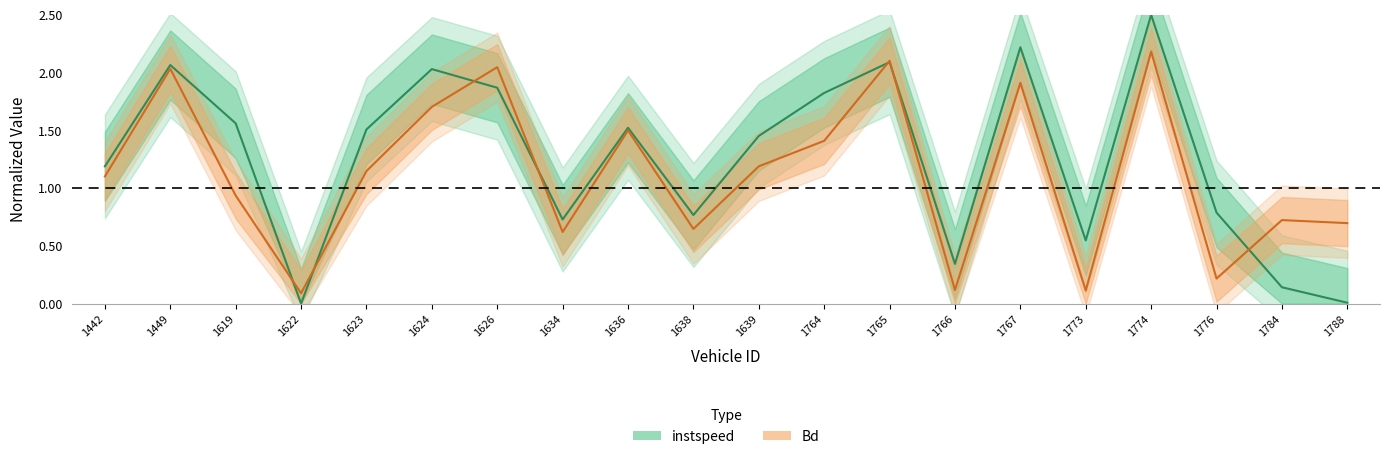

Is the value of Bd at 1766 greater than the value of instspeed at 1634?

No